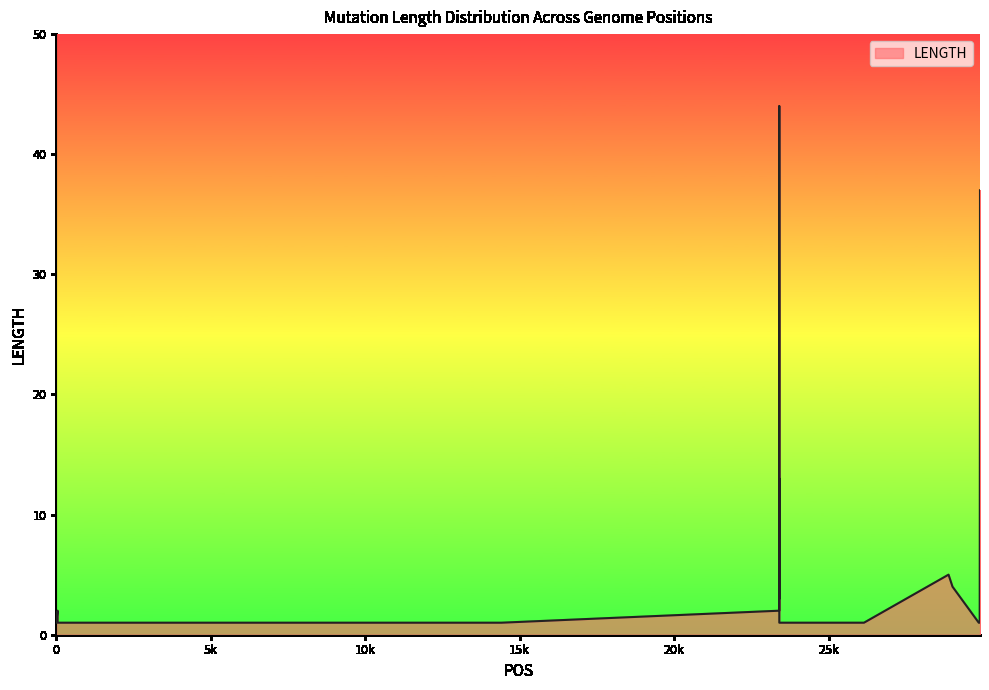

Read the value at 3037.

1